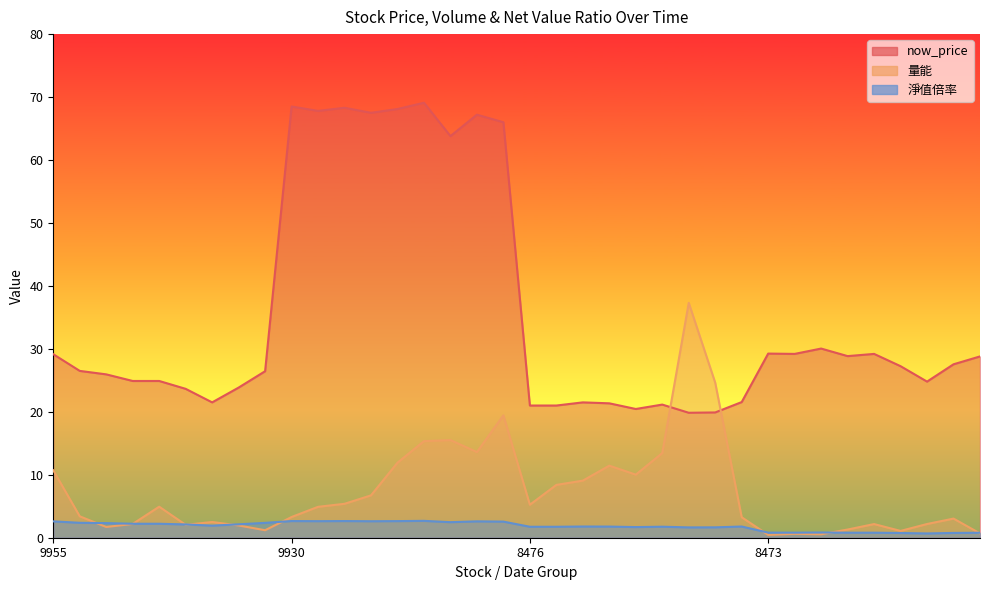

At how many categories does at least one series exceed 17?

36